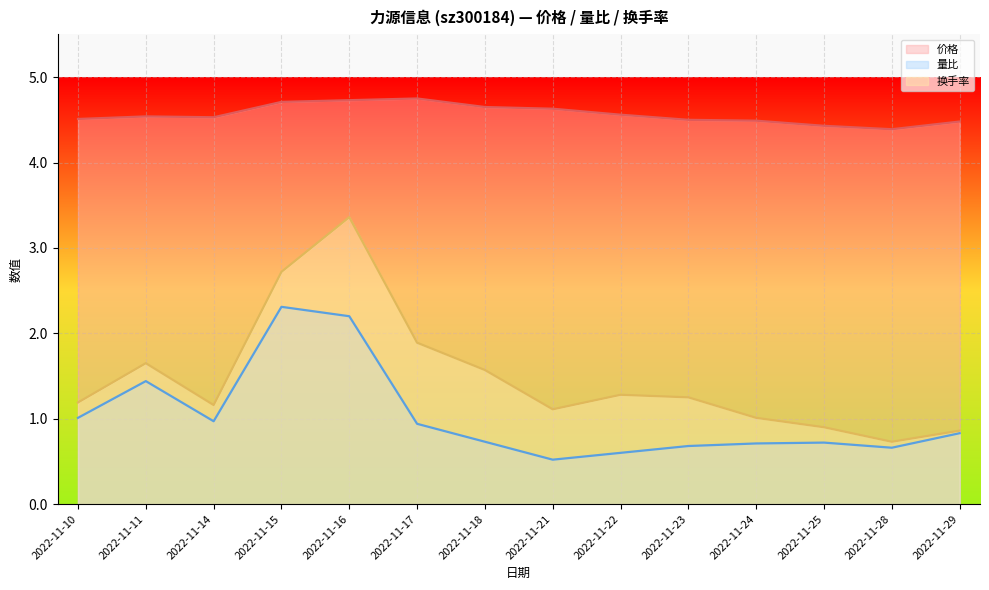

Where does the 换手率 series first go above 1?

2022-11-10